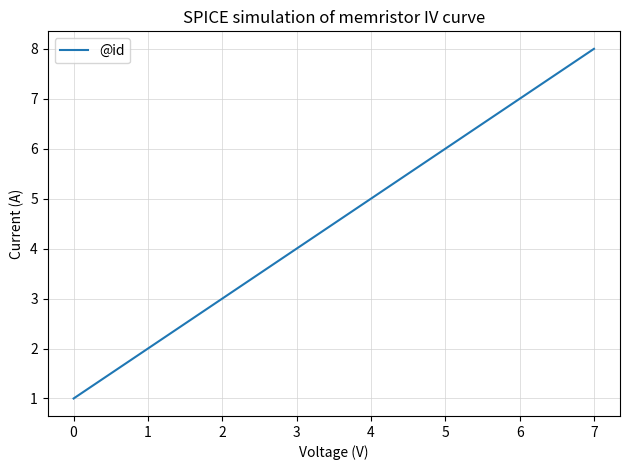

List the labels in order of value, smallest first.

0, 1, 2, 3, 4, 5, 6, 7